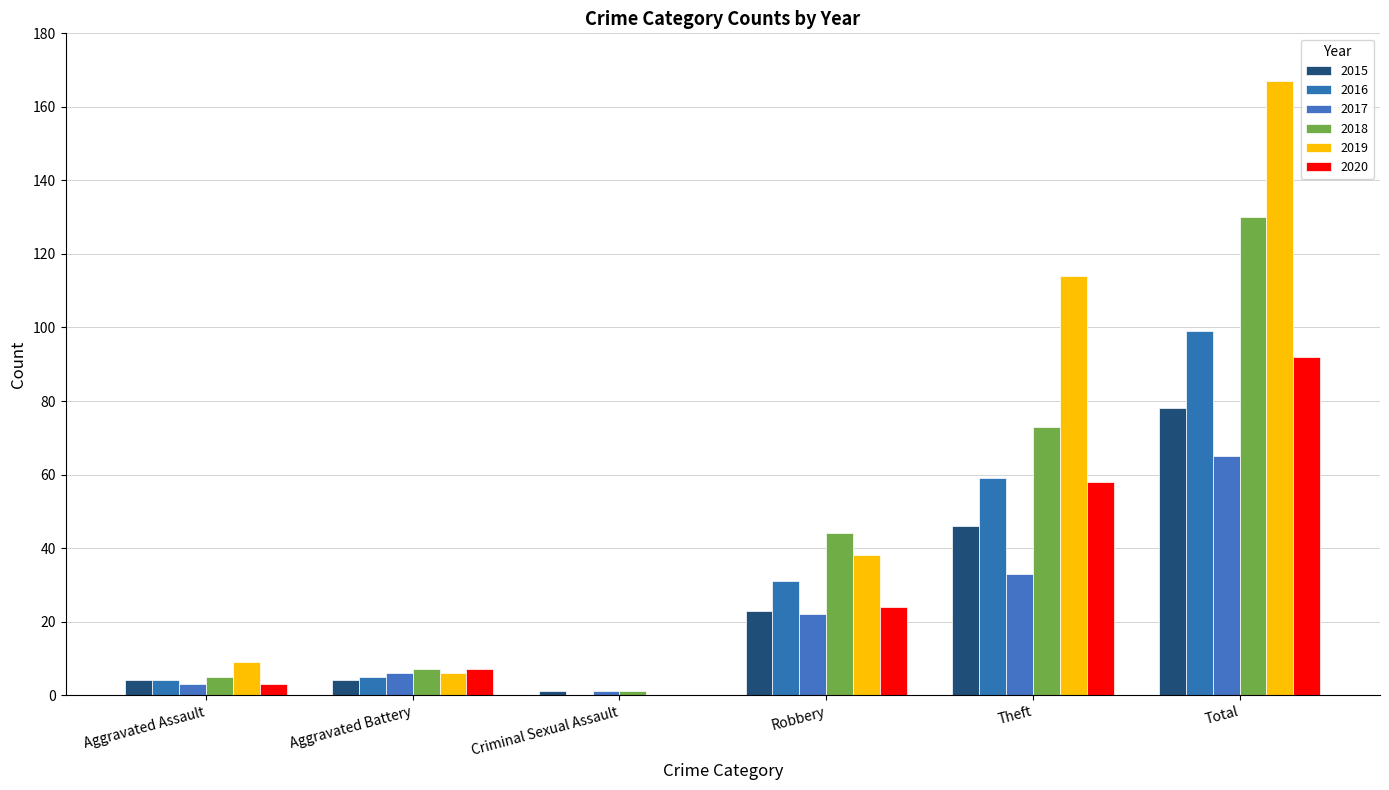

Read the 2016 value at Aggravated Assault.

4